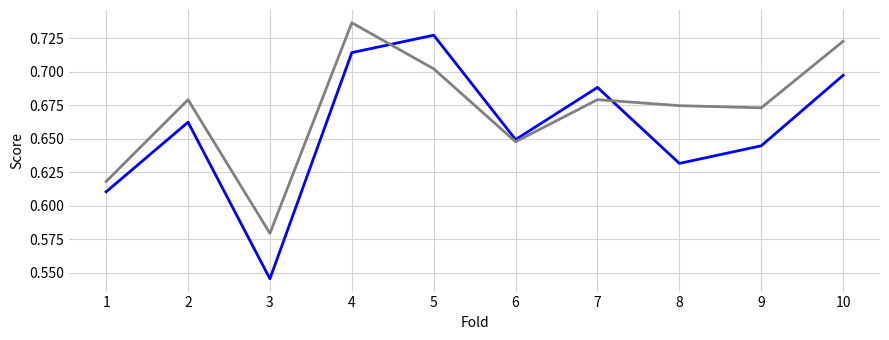

At which category is the sum across all series the highest?

4